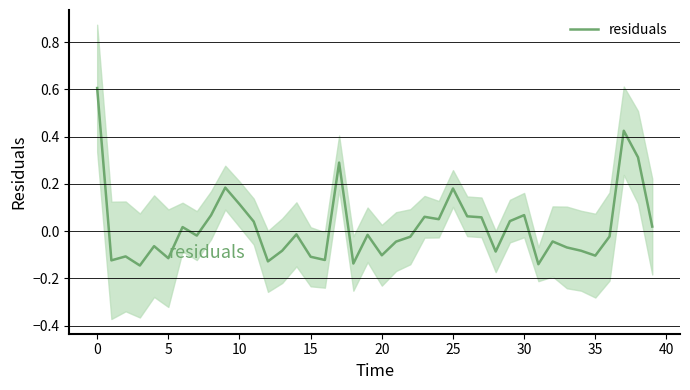

The value of residuals at 0 is 0.3. True or false?

False